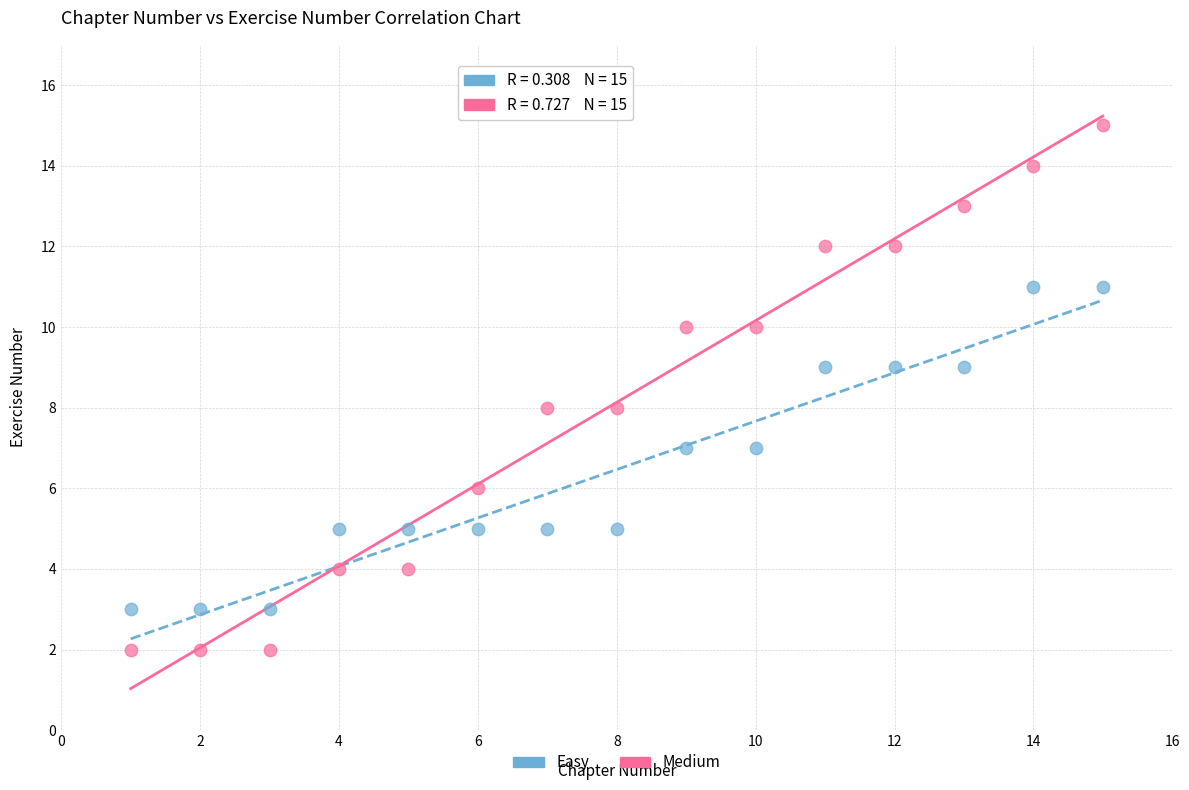

What are all the series names shown in the legend?

Easy, Medium